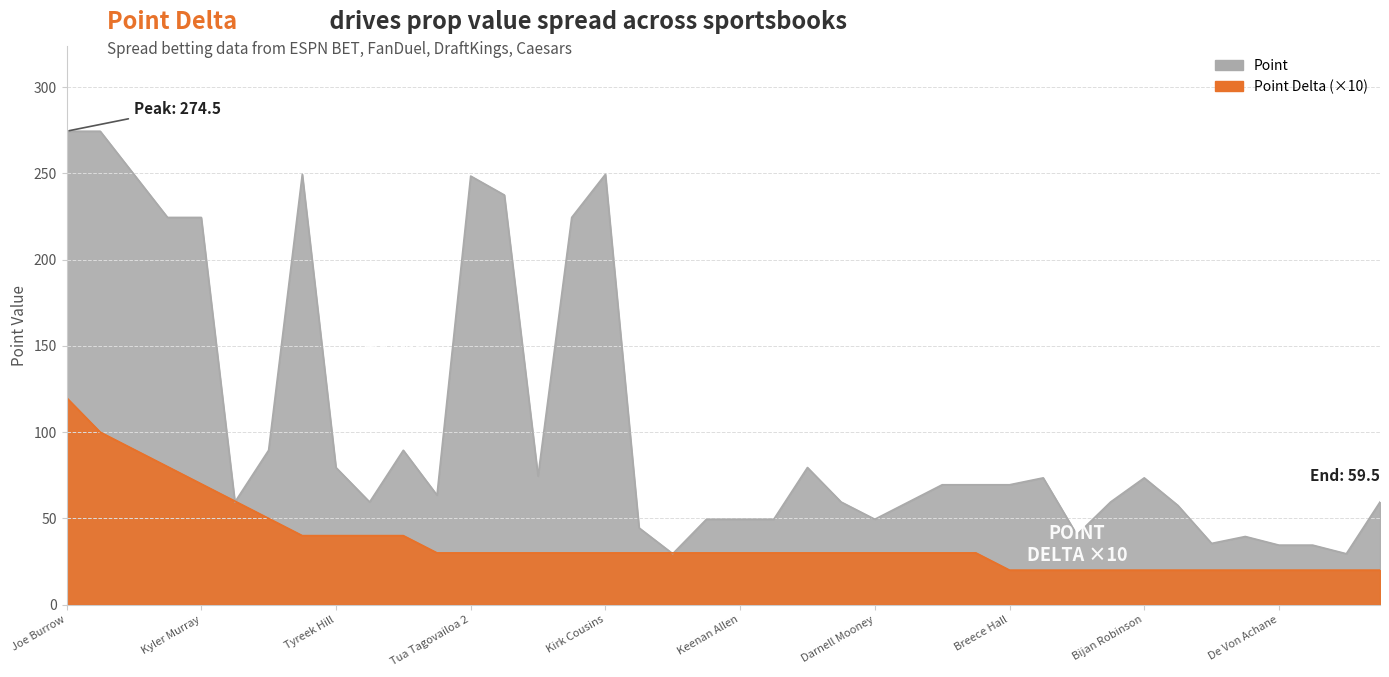

The Point series shows 29.5 at Kyler Murray 2. True or false?

True